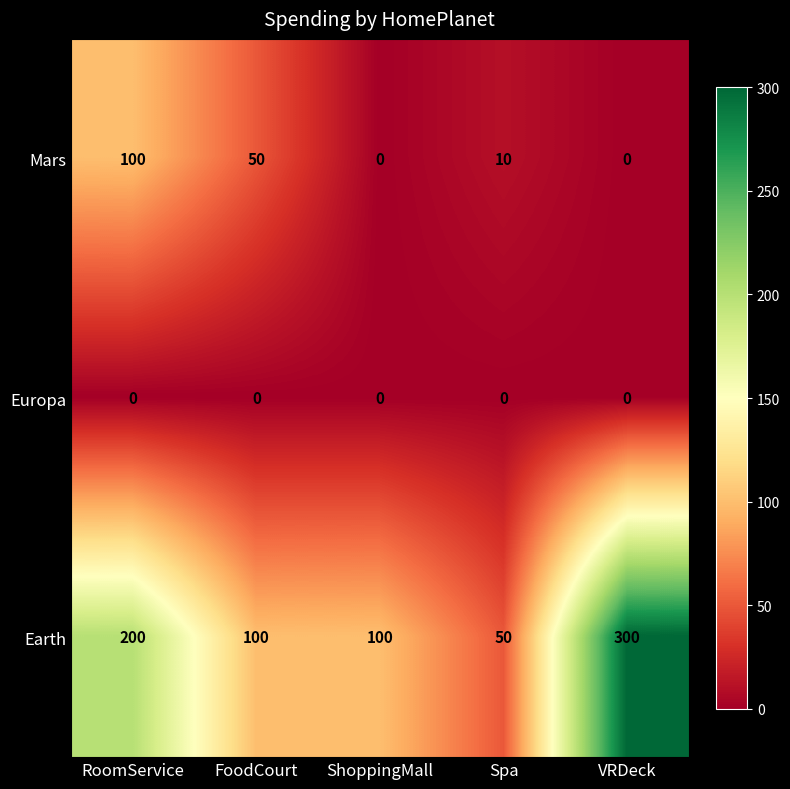

Rank the series by their average value, from highest to lowest.

Earth, Mars, Europa